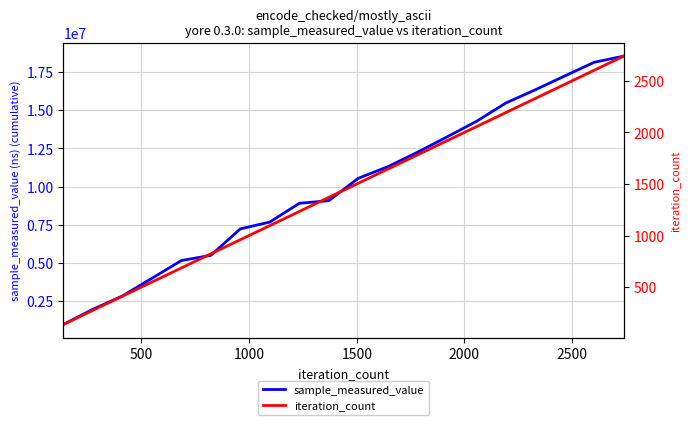

What is the highest value of the sample_measured_value series?

18549026